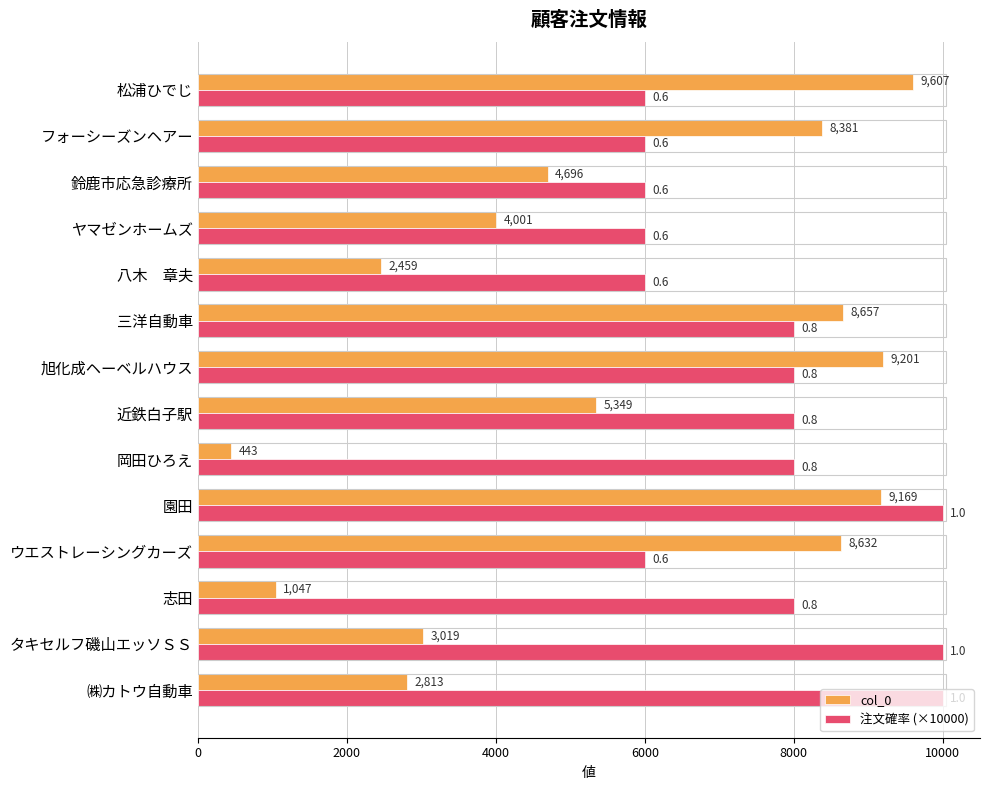

What is the difference between the maximum and minimum values in the 注文確率 (×10000) series?

4000